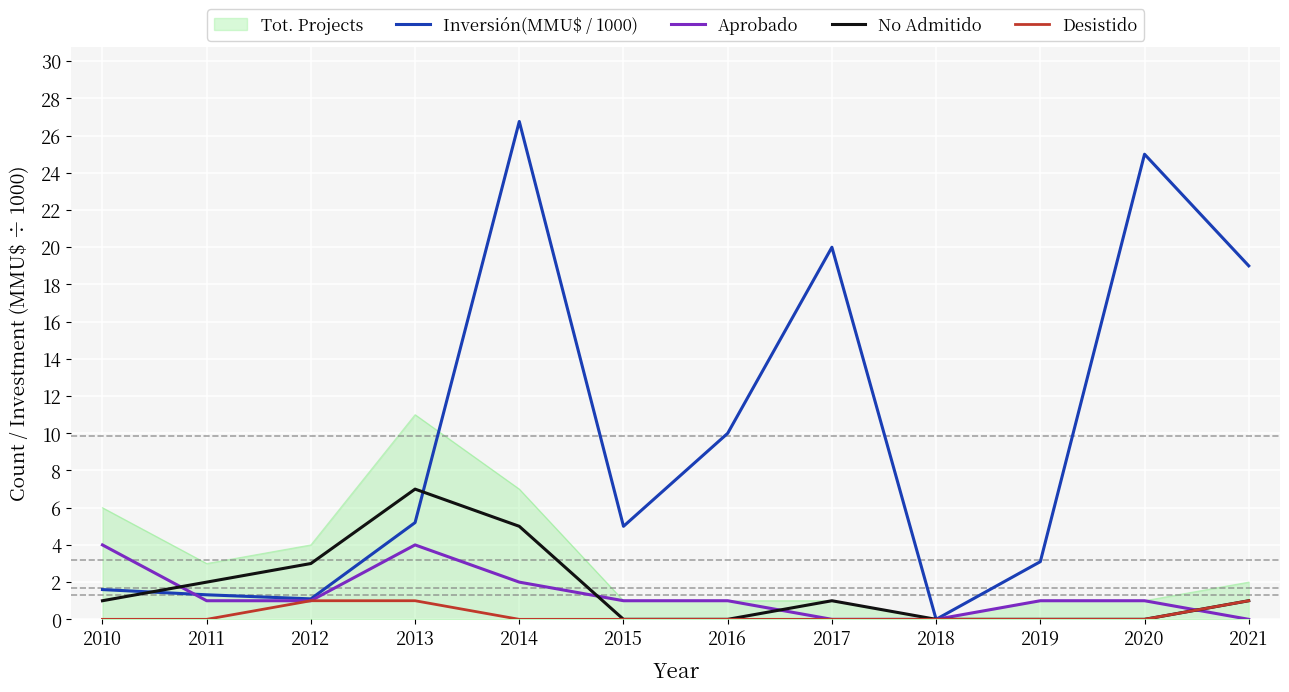

The Tot. Projects series shows 0.0 at 2018. True or false?

True